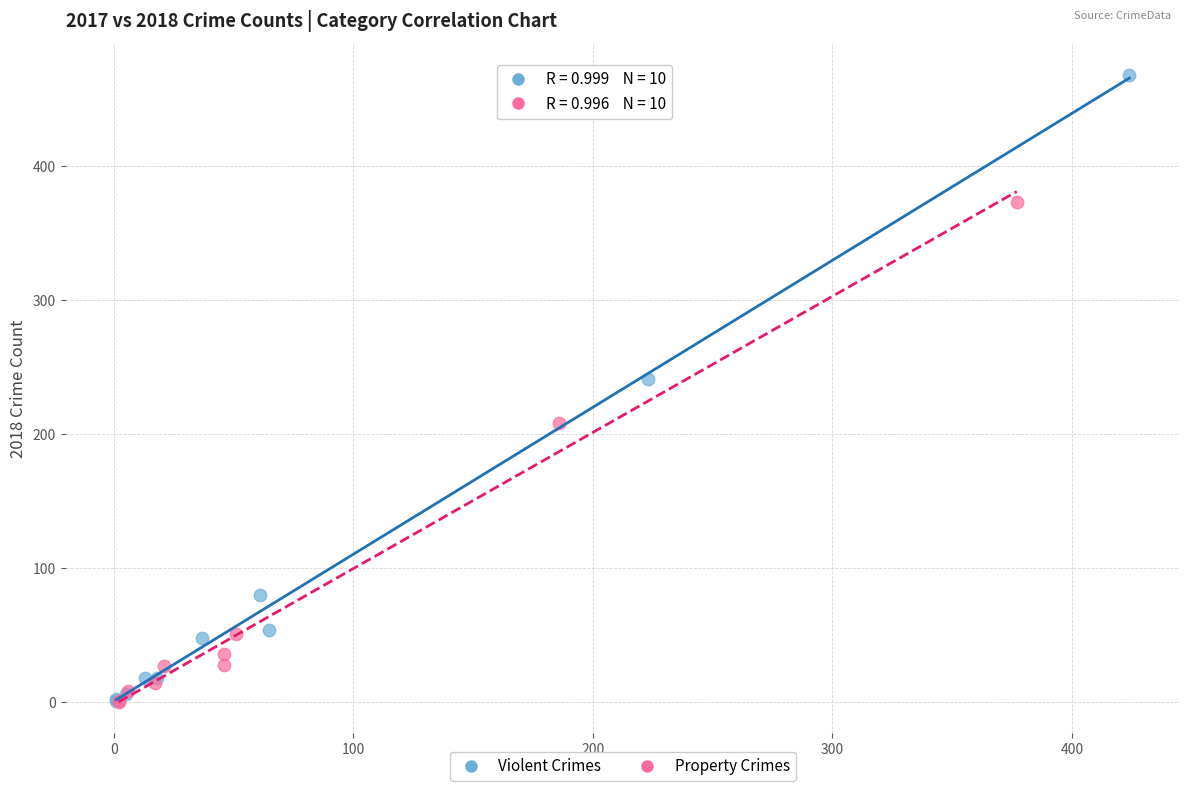

Which series has the widest spread of Y values?

Violent Crimes